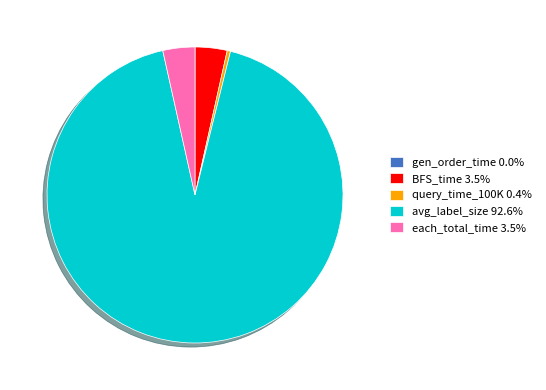

Combined, do each_total_time 3.5% and query_time_100K 0.4% account for over 50%?

No